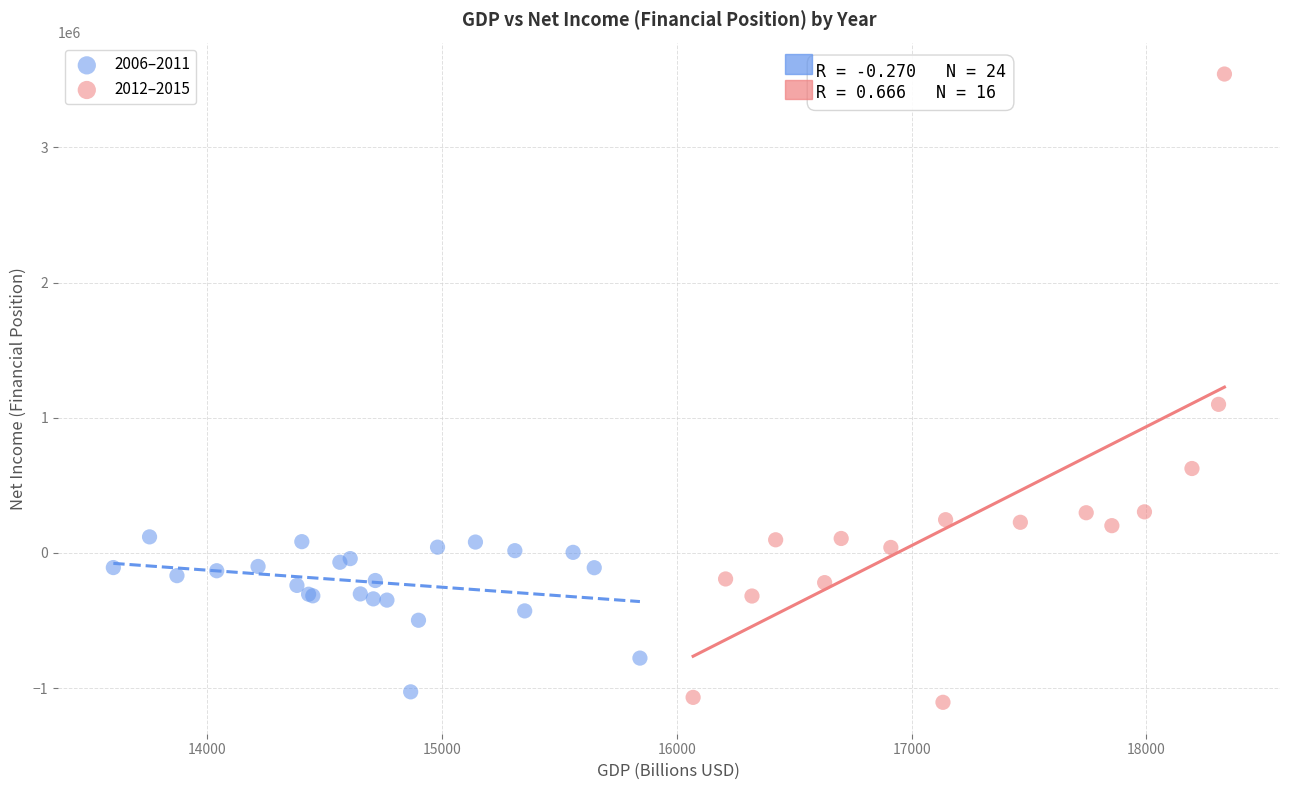

Which series has the widest spread of Y values?

2012–2015